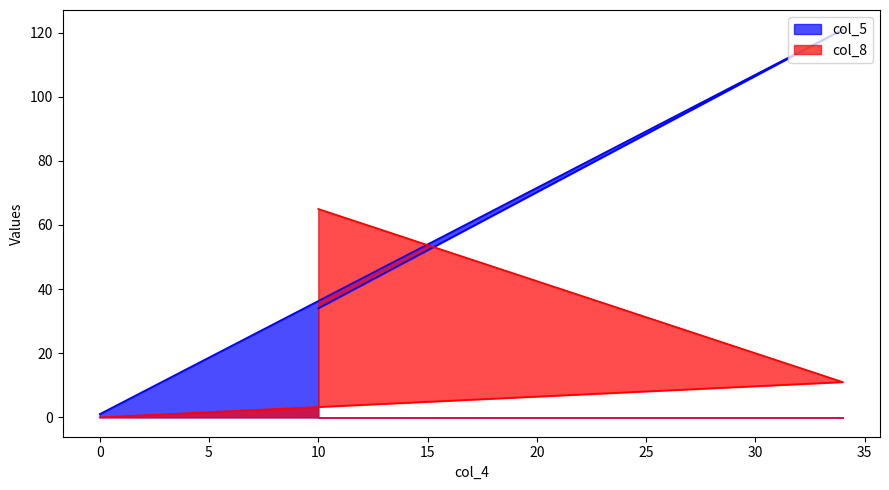

Does the chart have visible grid lines?

No